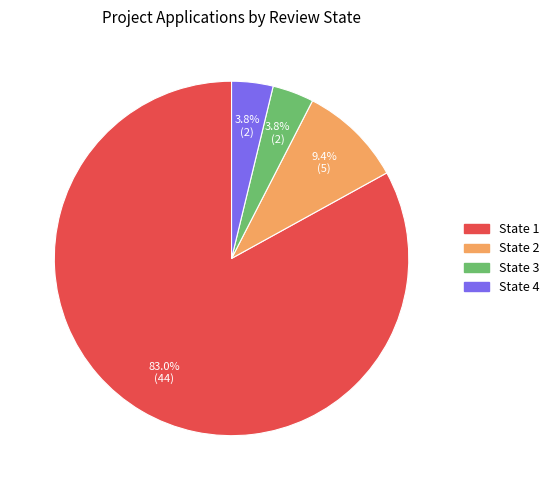

Combined, do State 4 and State 3 account for over 50%?

No